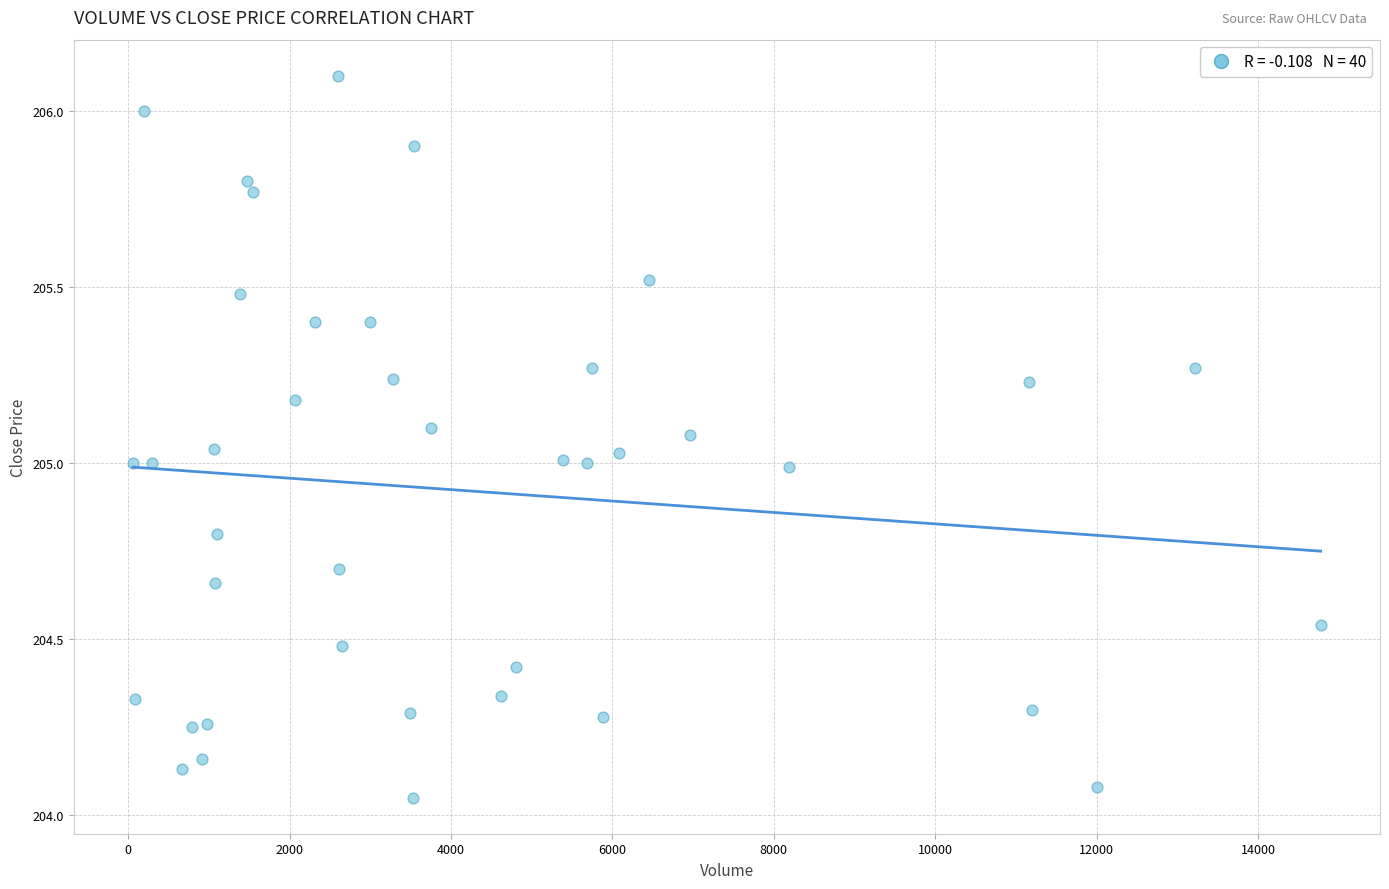

What is the range of Y values (max minus min)?

2.1